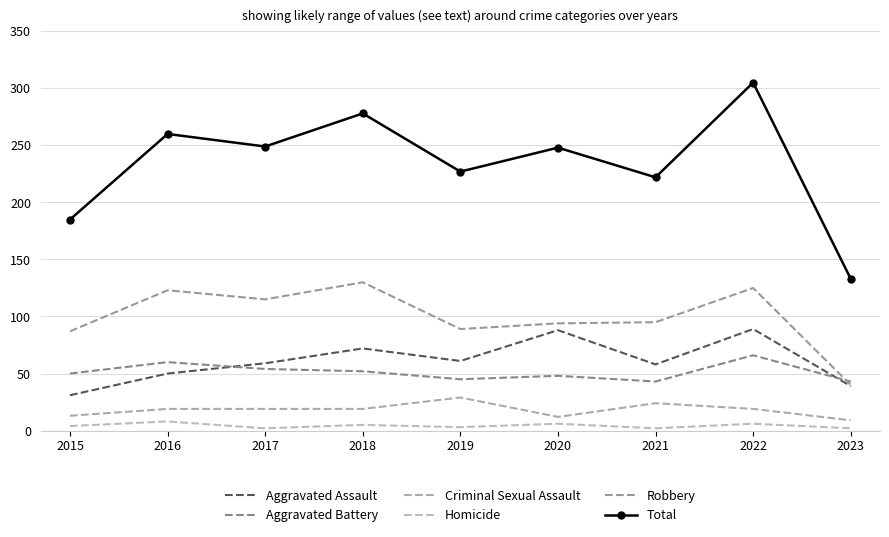

Which category has the lowest value in the Robbery series?

2023